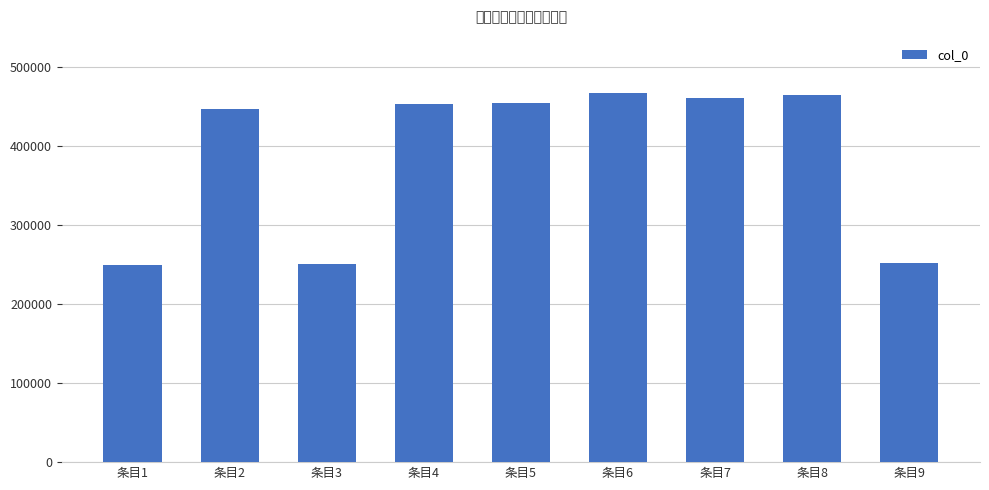

Does the chart contain stacked bars?

No